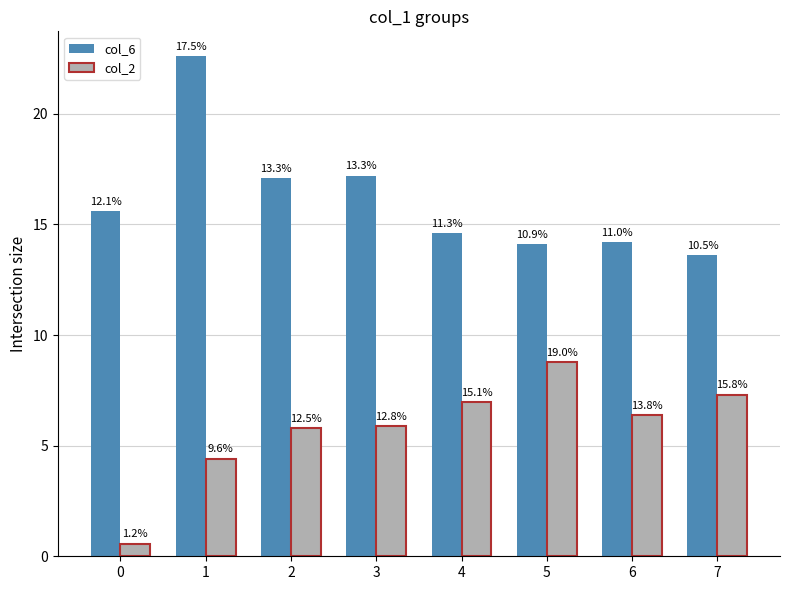

At how many categories does at least one series exceed 17?

3